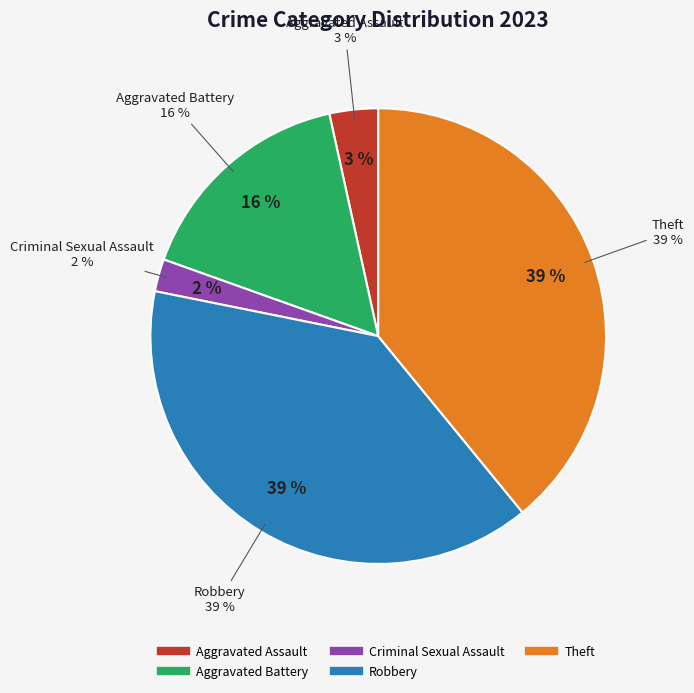

Count the number of slices in the pie.

5